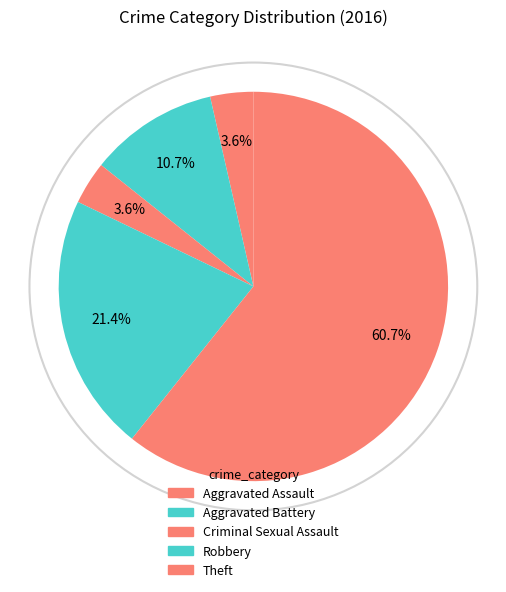

How many segments does this pie chart have?

5